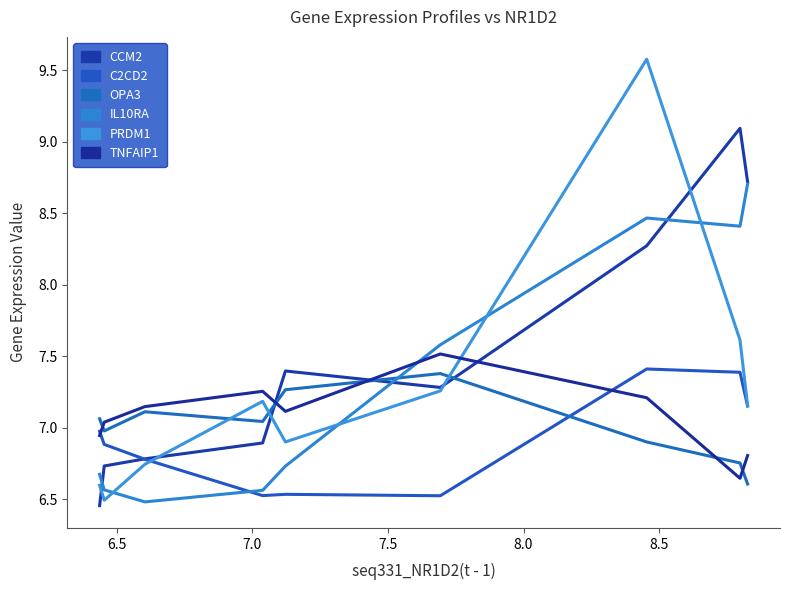

How many lines are shown in the chart?

6